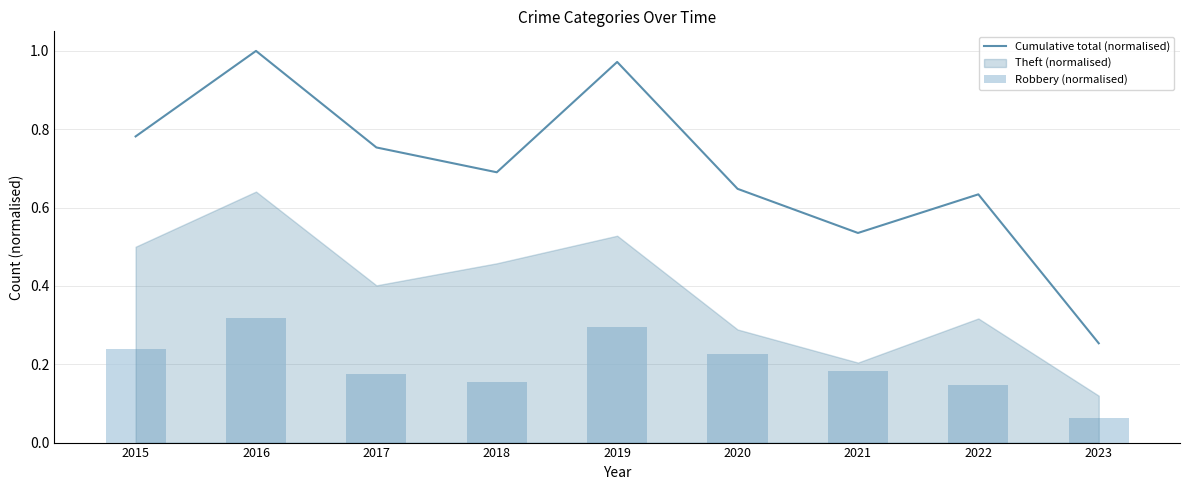

Which series changed the most between 2020 and 2022?

Robbery (normalised)